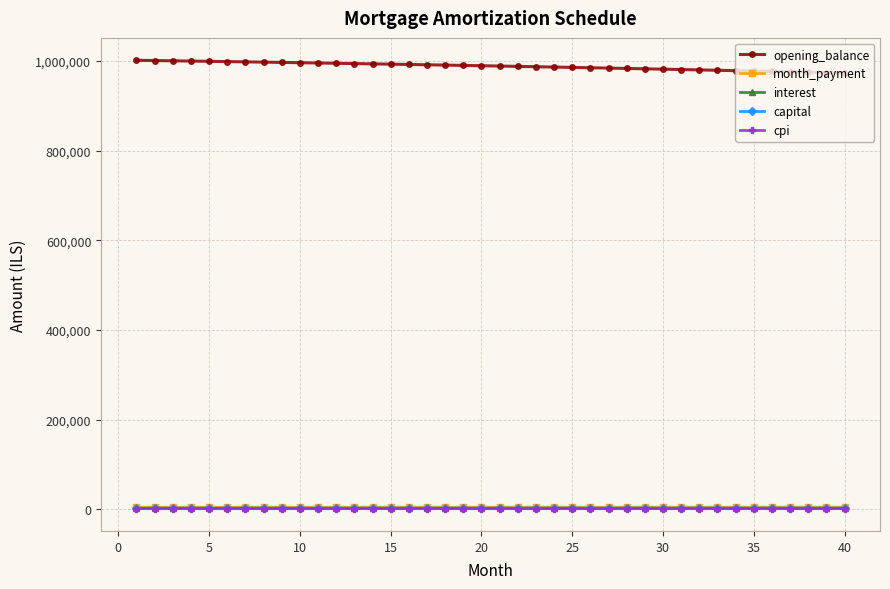

At how many categories does at least one series exceed 579175?

40